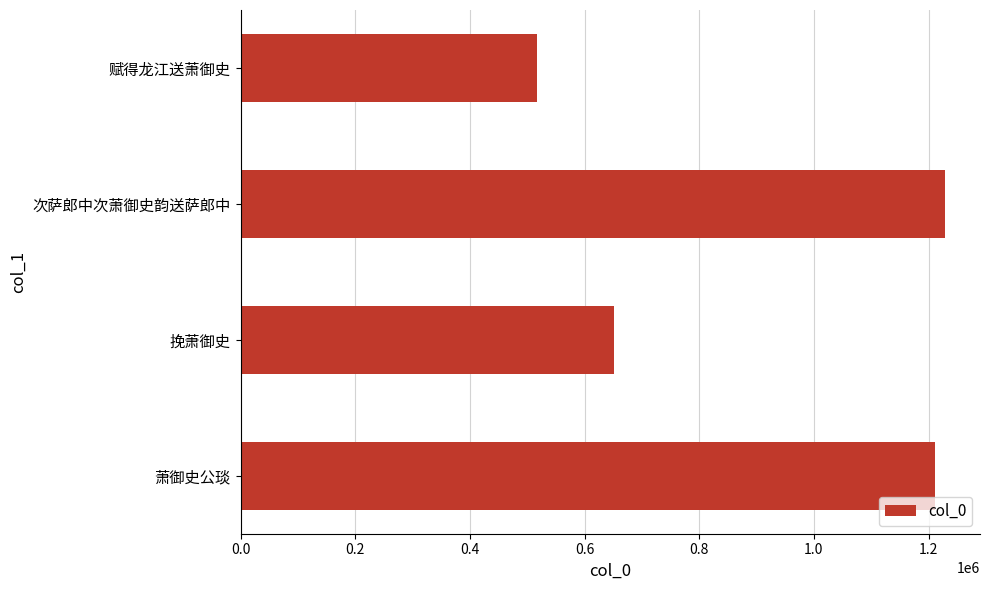

At which category does the chart reach its peak across all series?

次萨郎中次萧御史韵送萨郎中